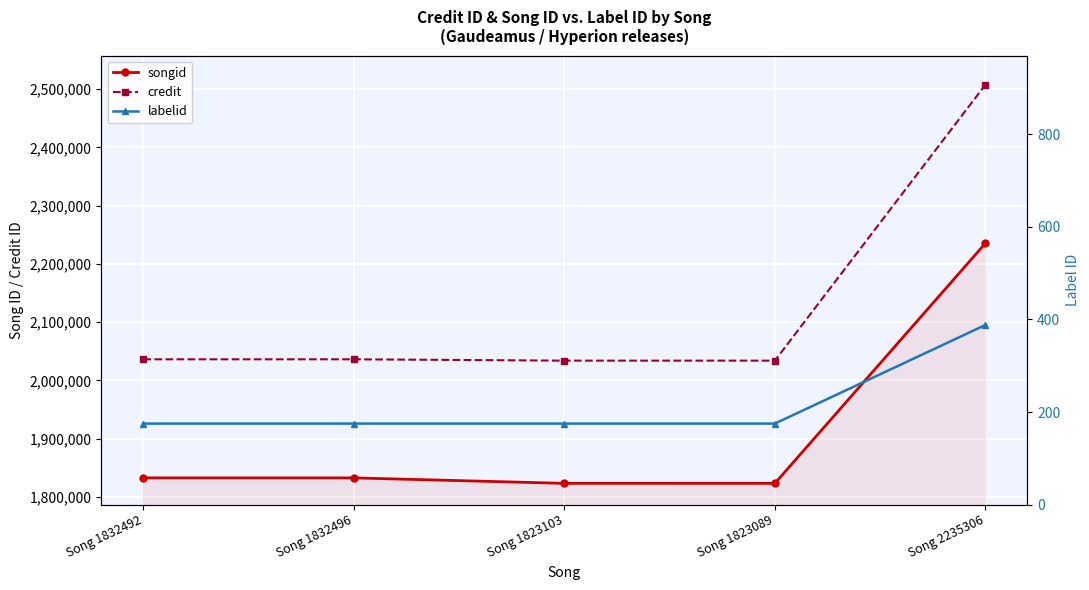

Rank the series by their maximum value, from lowest to highest.

labelid, songid, credit